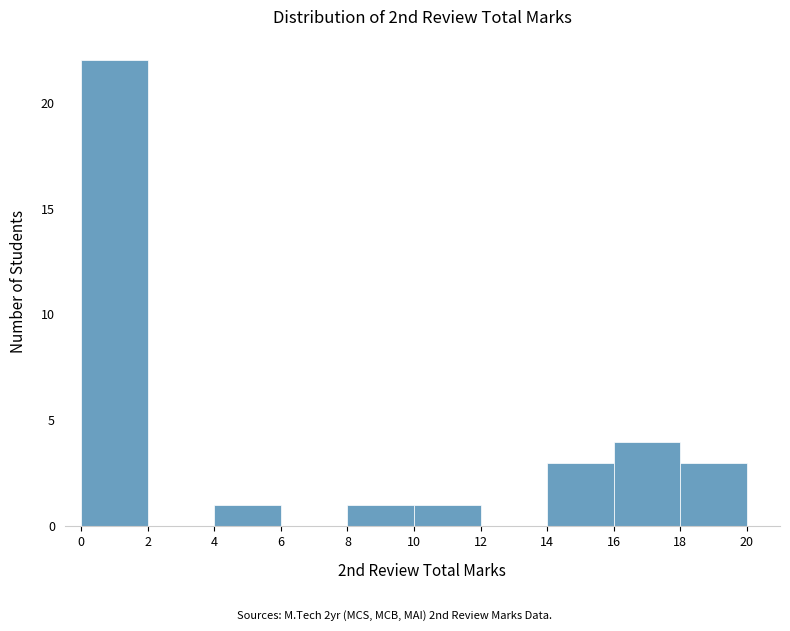

Reading left to right, list every bar in this chart as the range it spans on the x-axis followed by its height. The values are not printed on the chart, so give them approximately, as read against the axis.

0 to 2: 22
2 to 4: 0
4 to 6: 1
6 to 8: 0
8 to 10: 1
10 to 12: 1
12 to 14: 0
14 to 16: 3
16 to 18: 4
18 to 20: 3